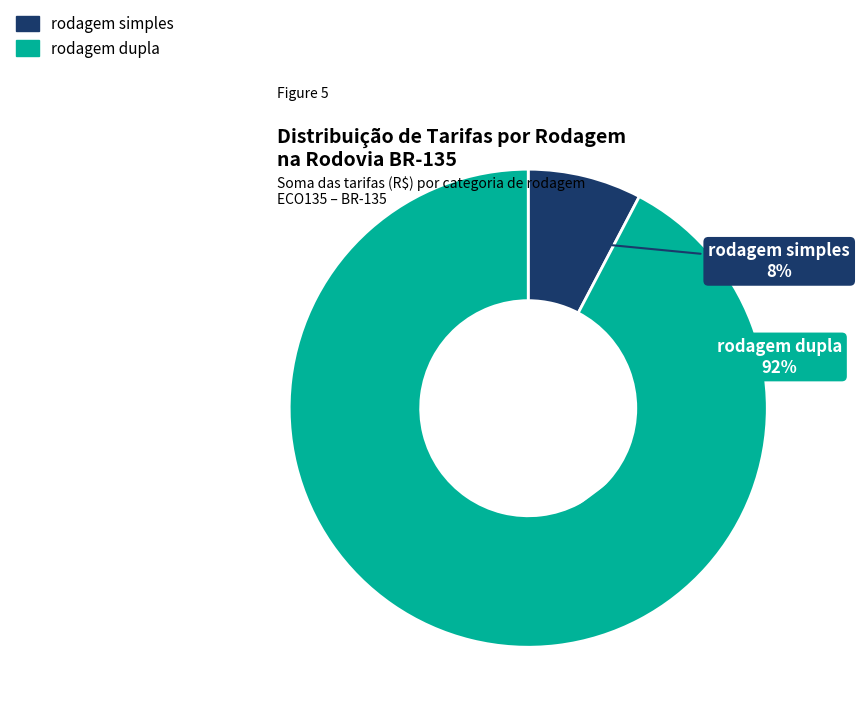

To the nearest percent, what is the average slice percentage?

50%